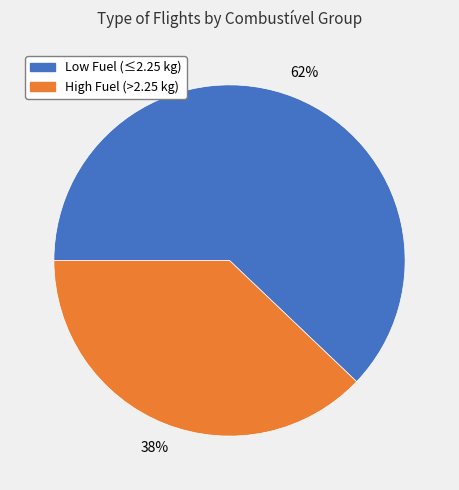

To the nearest percent, what is the difference between the largest and smallest slice percentages?

24%